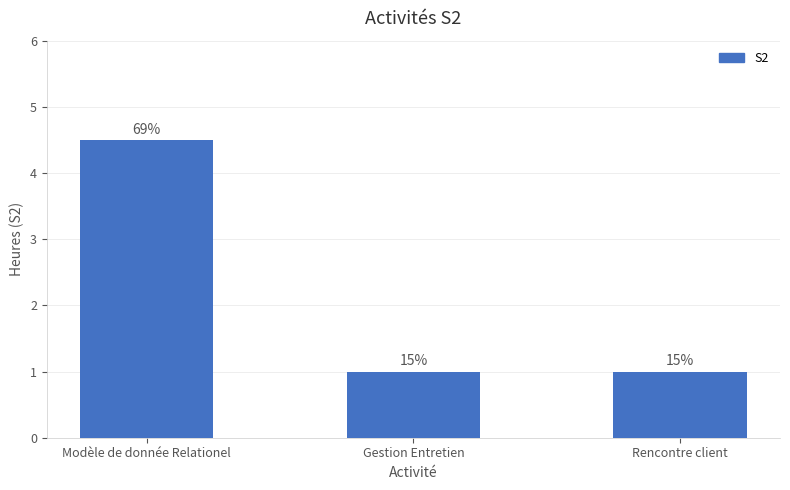

What is the average value?

2.2